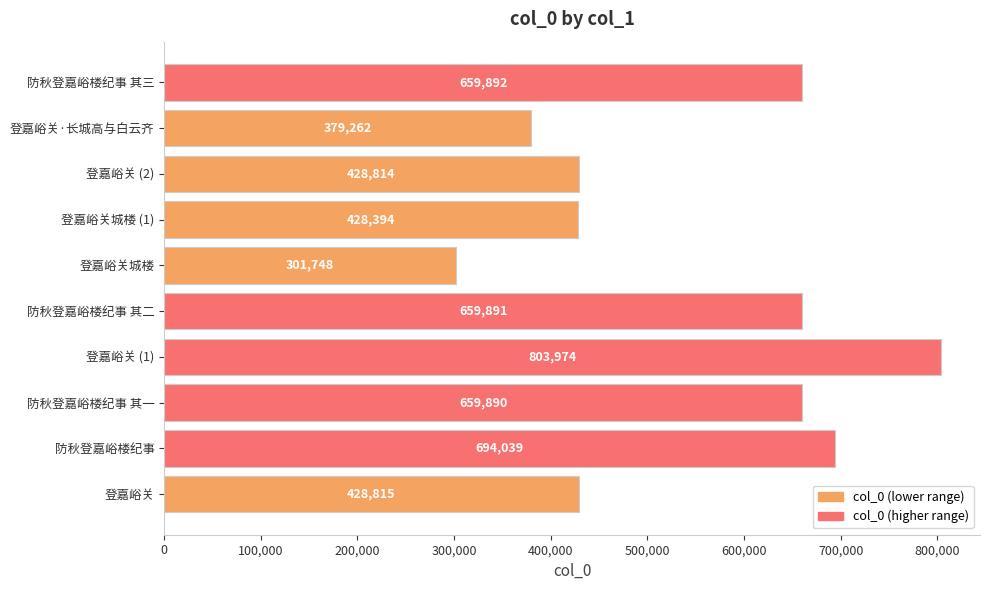

What is the sum of the values at 登嘉峪关城楼 and 防秋登嘉峪楼纪事 其二?

961639